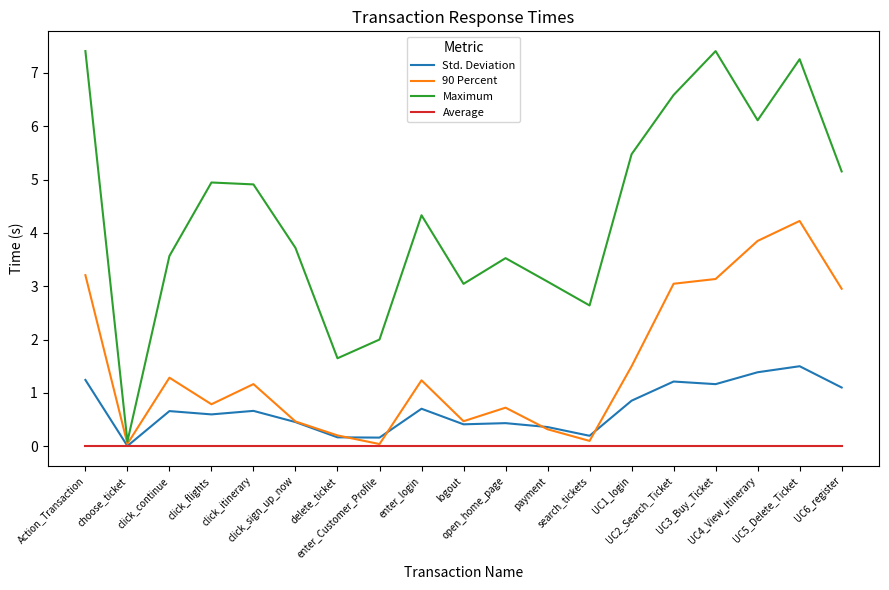

What is the total value across all series at click_continue?

5.5